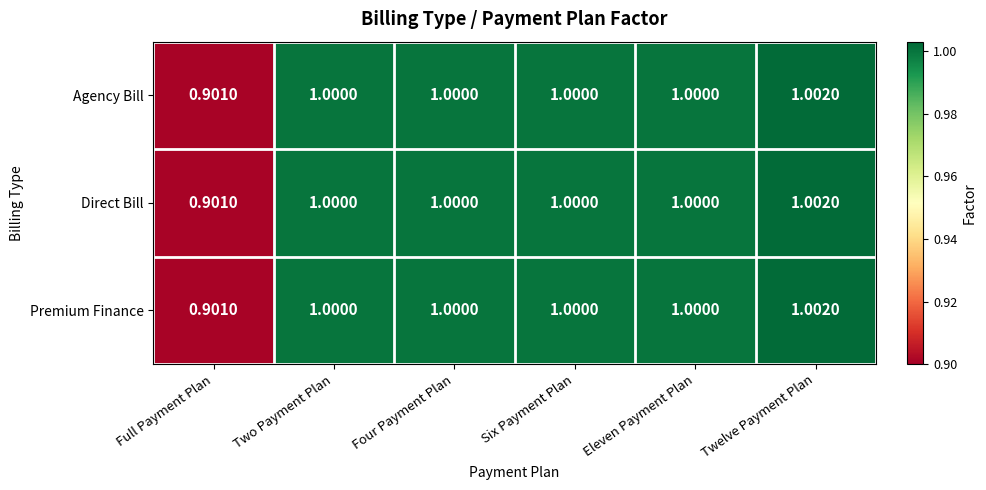

At which label is Premium Finance closest to 0?

Full Payment Plan